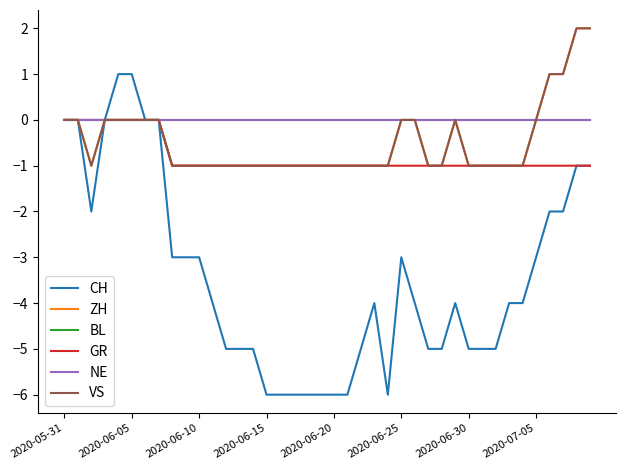

How many ZH values are between -1 and 0?

36